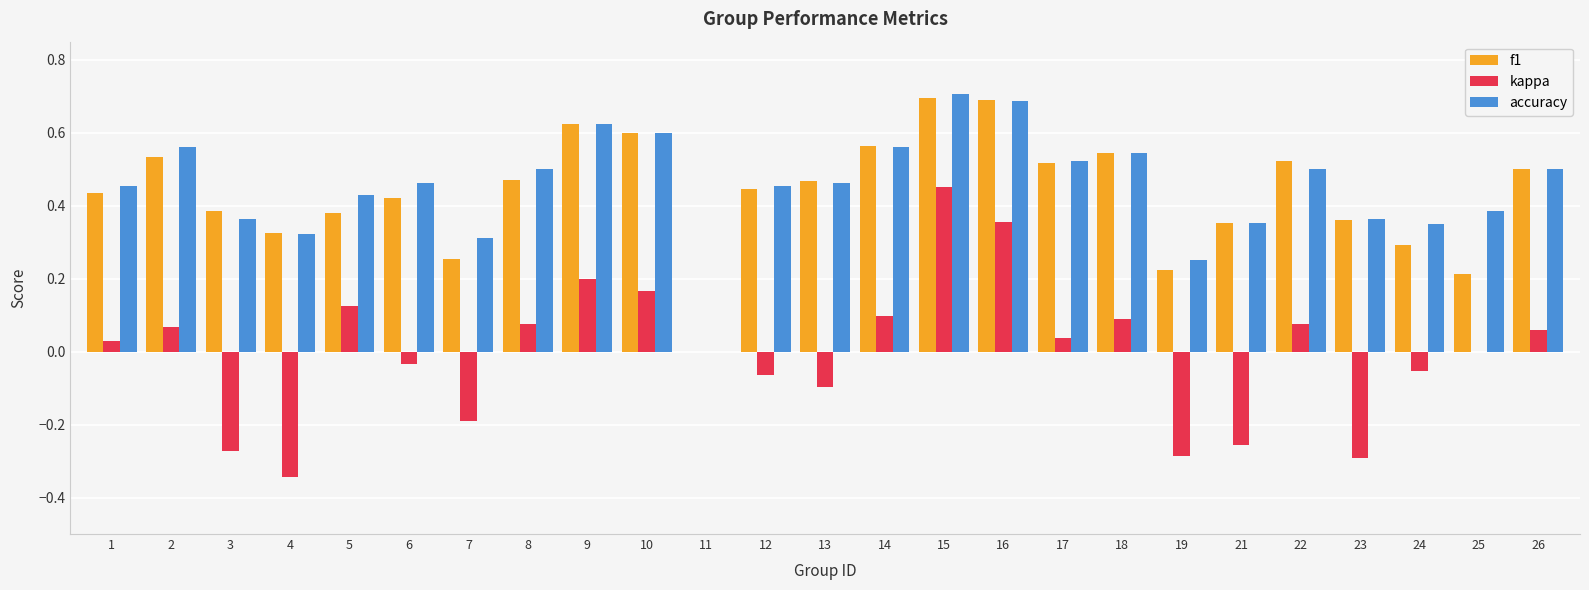

What is the maximum value shown in the chart?

0.7